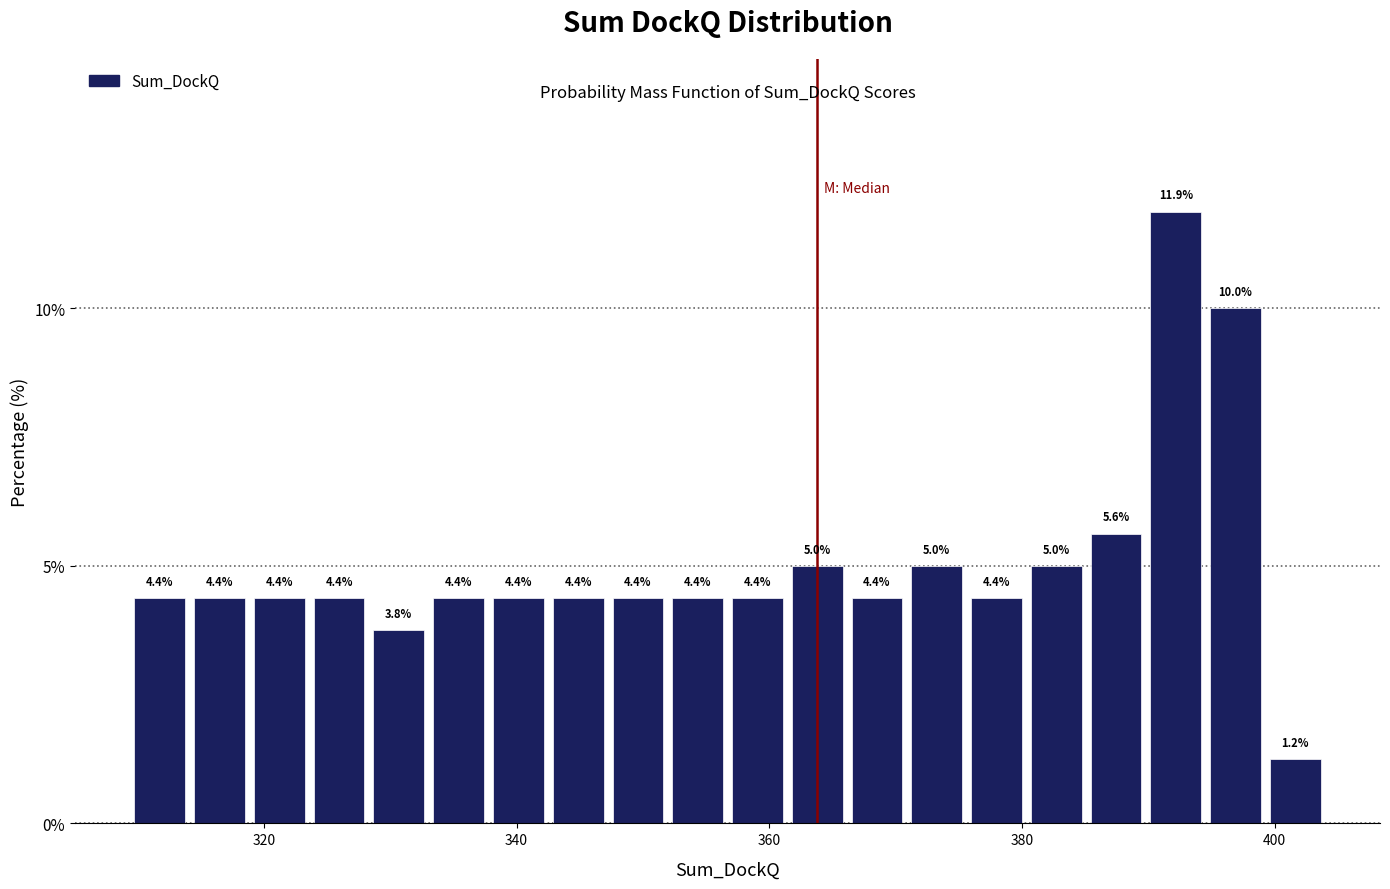

Around what value on the x-axis is the tallest bar? Give the approximate position of its centre, as read against the axis.

392